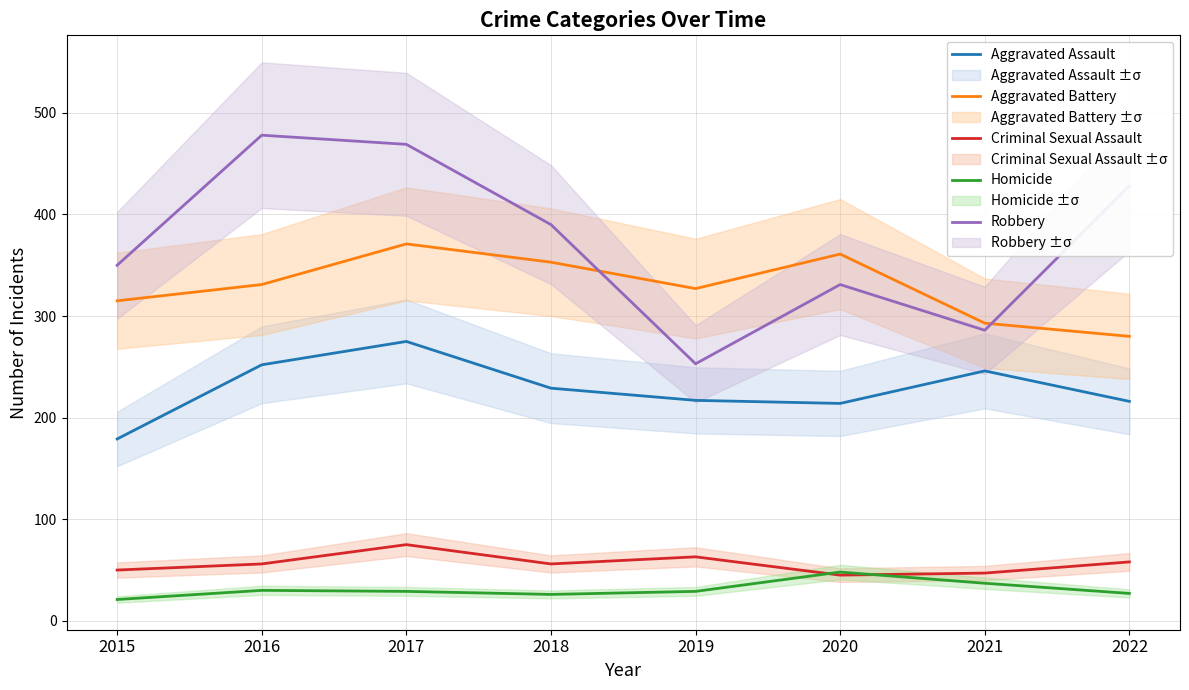

Which series has the largest range (max minus min)?

Robbery